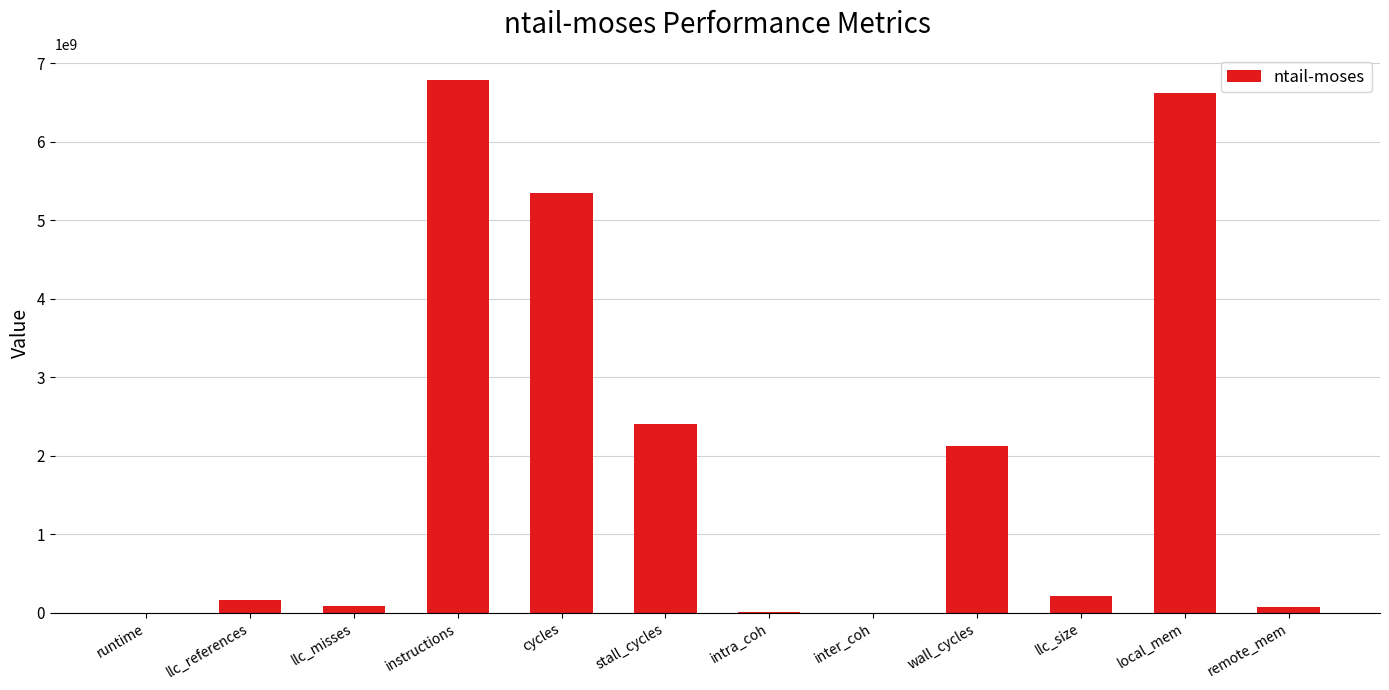

How many values exceed 208425967?

6